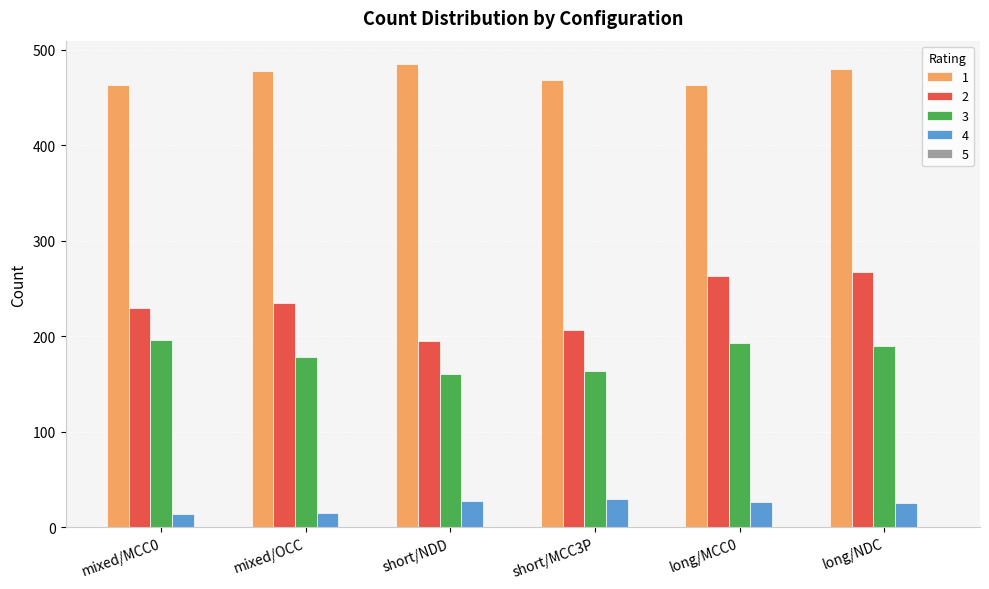

What is the difference between the maximum and second lowest values in the 1 series?

22